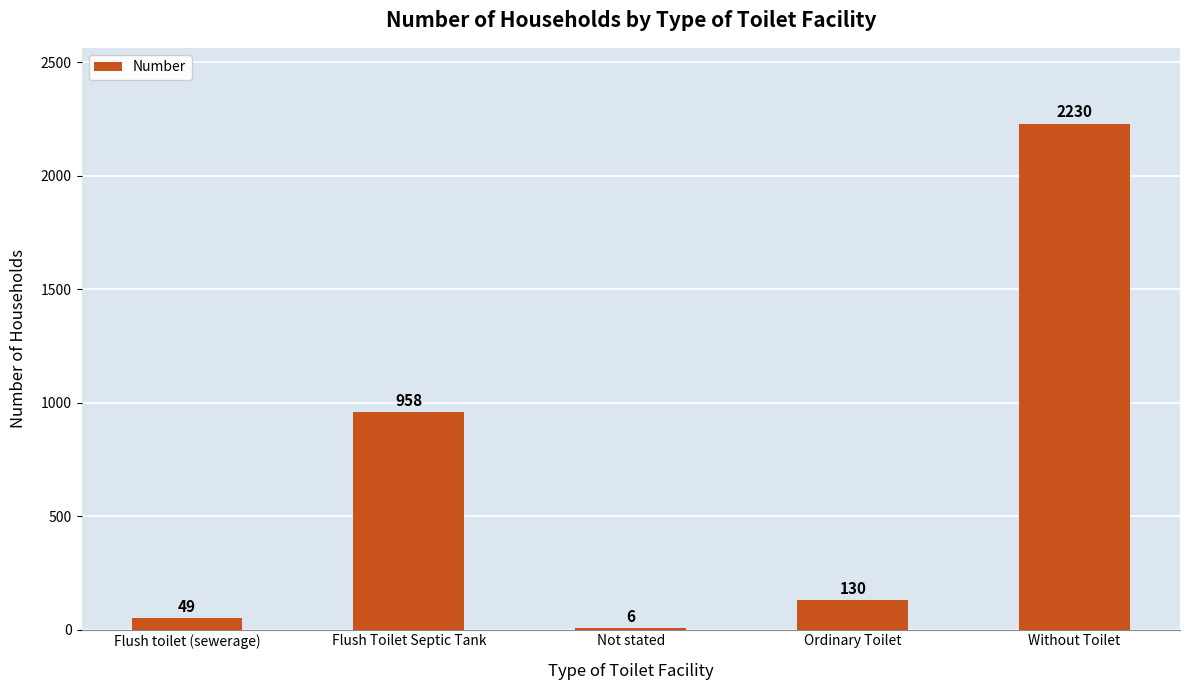

Reading left to right, transcribe all the data shown in this chart.

49	958	6	130	2230